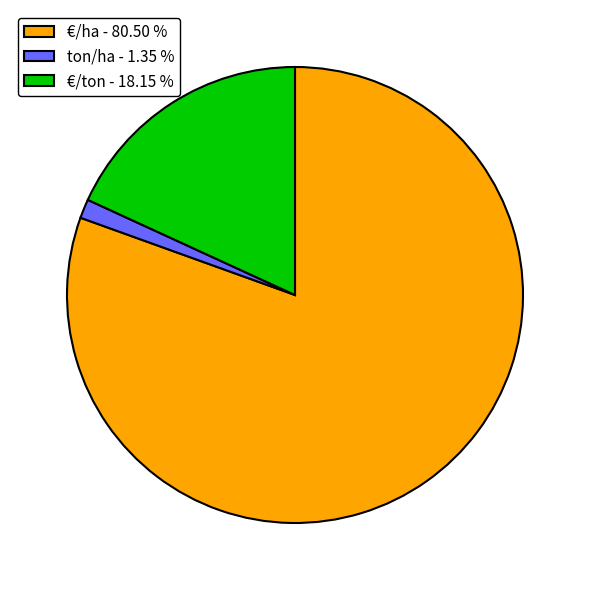

Do ton/ha - 1.35 % and €/ton - 18.15 % together represent more than half of the pie?

No